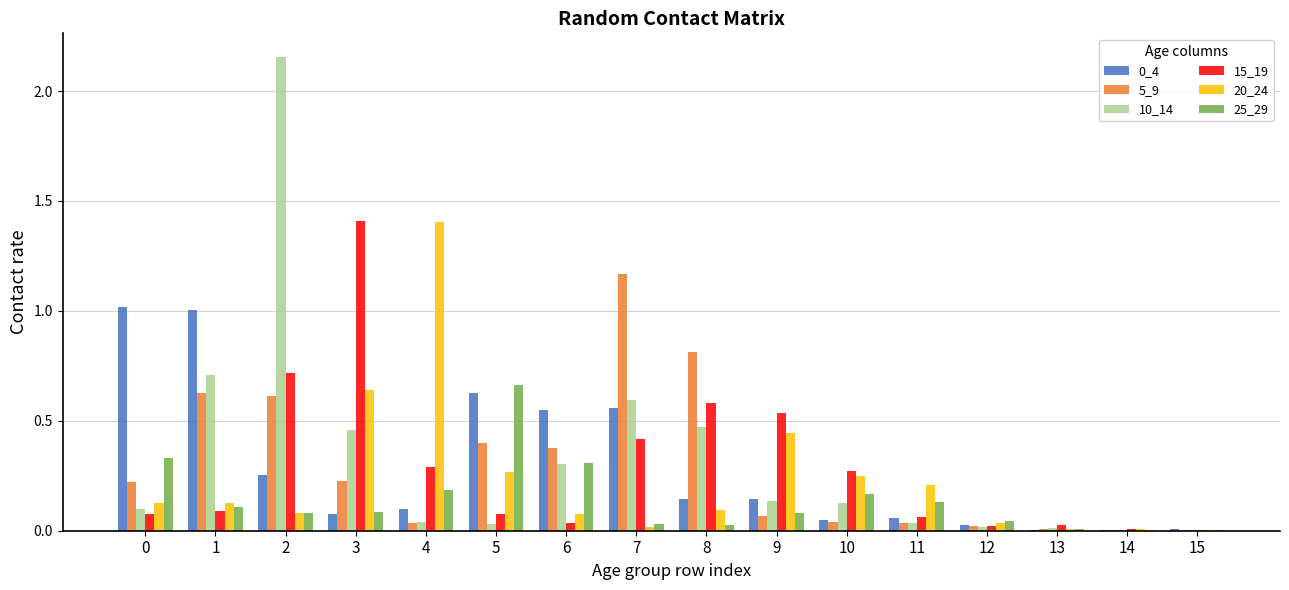

Is the value of 10_14 at 0 greater than the value of 25_29 at 15?

Yes